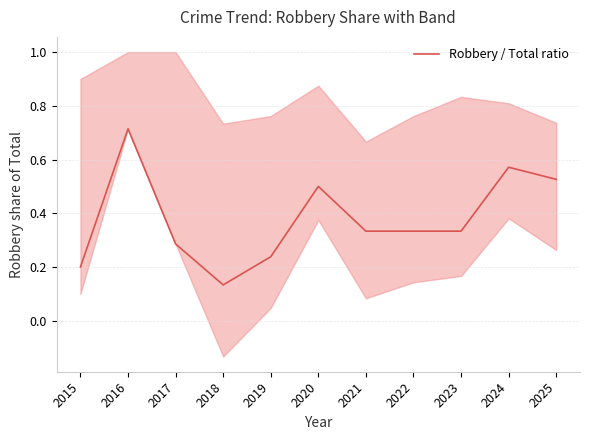

Is it true that the value at 2018 is 0.1?

True